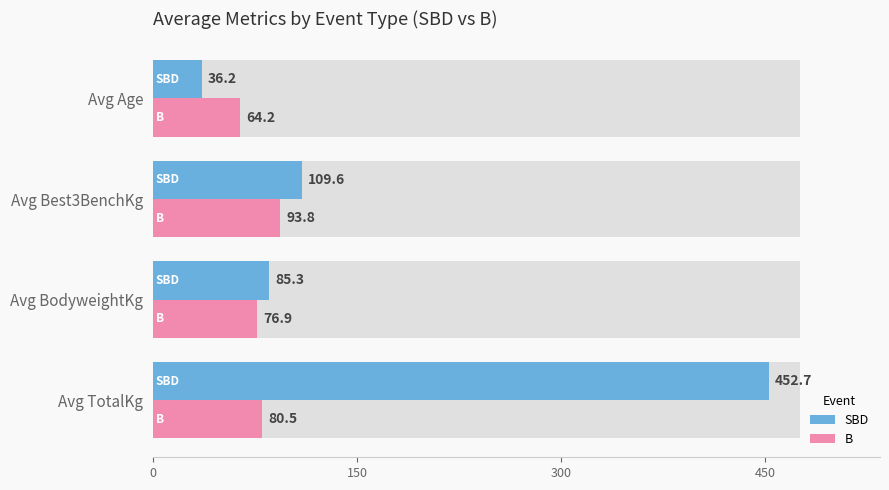

Does the chart contain any negative values?

No